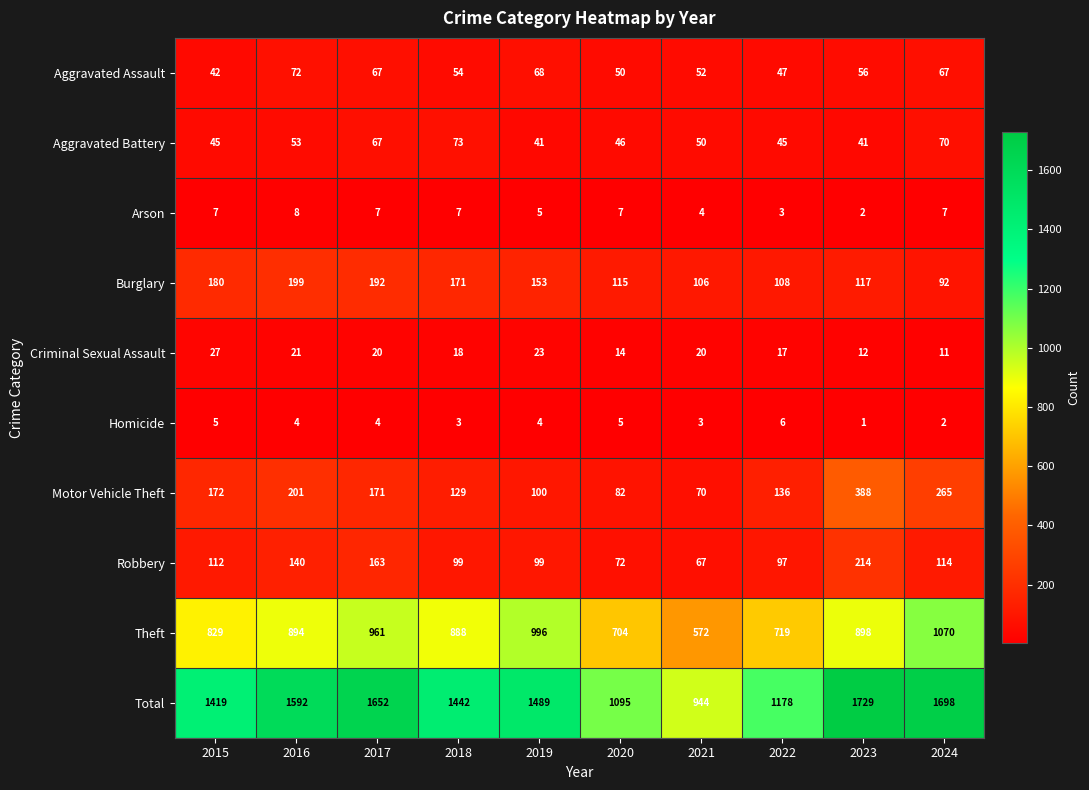

At which category does the chart reach its minimum across all series?

2023